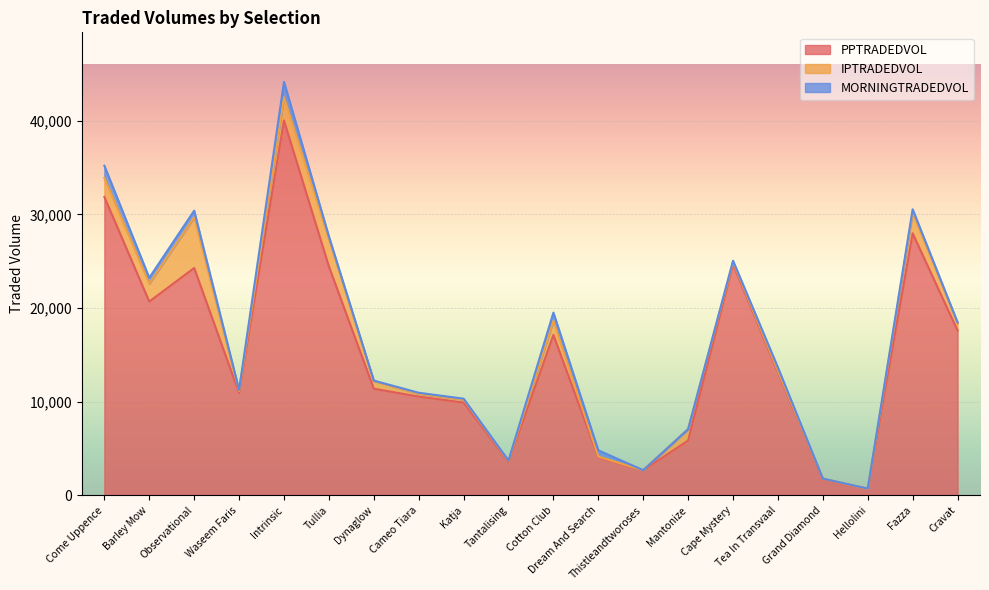

Reading left to right, what are all the values shown in this chart?

PPTRADEDVOL: Come Uppence=31860.7	Barley Mow=20687.8	Observational=24272.0	Waseem Faris=10934.3	Intrinsic=40027.0	Tullia=24447.0	Dynaglow=11378.0	Cameo Tiara=10537.6	Katja=9897.9	Tantalising=3552.4	Cotton Club=17124.6	Dream And Search=4050.6	Thistleandtworoses=2663.5	Mantonize=5840.8	Cape Mystery=24676.2	Tea In Transvaal=13143.5	Grand Diamond=1700.3	Hellolini=678.8	Fazza=27979.3	Cravat=17595.0
IPTRADEDVOL: Come Uppence=2043.6	Barley Mow=1906.3	Observational=5403.4	Waseem Faris=195.9	Intrinsic=2483.7	Tullia=2924.2	Dynaglow=837.1	Cameo Tiara=300.2	Katja=326.0	Tantalising=98.3	Cotton Club=1502.2	Dream And Search=76.4	Thistleandtworoses=8.3	Mantonize=1223.4	Cape Mystery=232.0	Tea In Transvaal=161.8	Grand Diamond=69.4	Hellolini=2.1	Fazza=2221.5	Cravat=772.5
MORNINGTRADEDVOL: Come Uppence=1296.7	Barley Mow=631.5	Observational=722.8	Waseem Faris=119.9	Intrinsic=1636.9	Tullia=286.5	Dynaglow=27.5	Cameo Tiara=109.6	Katja=90.5	Tantalising=54.8	Cotton Club=878.8	Dream And Search=669.6	Thistleandtworoses=0.0	Mantonize=0.0	Cape Mystery=141.8	Tea In Transvaal=340.8	Grand Diamond=10.0	Hellolini=28.0	Fazza=346.0	Cravat=104.0